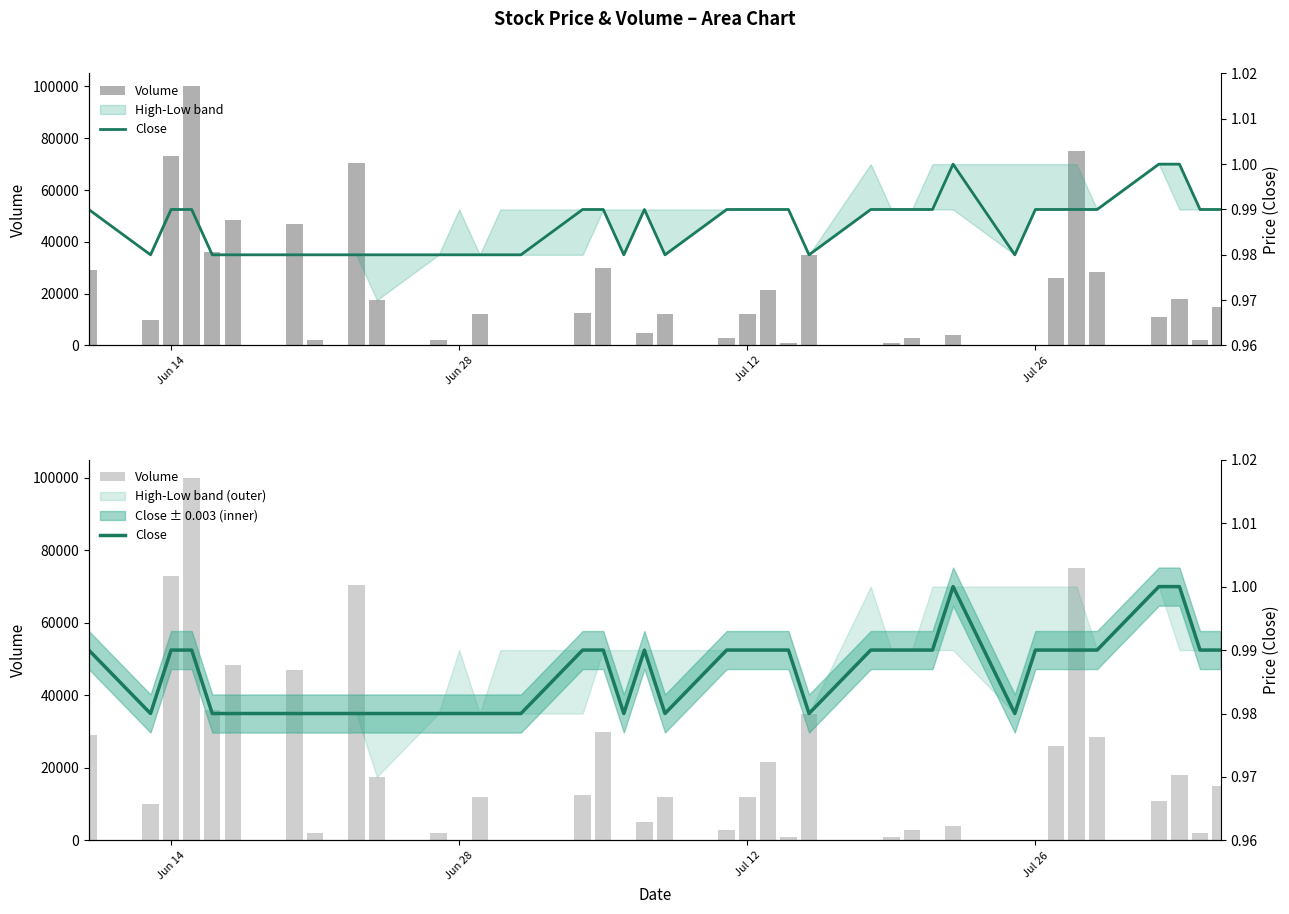

What is the sum of all Volume values?

763000.0